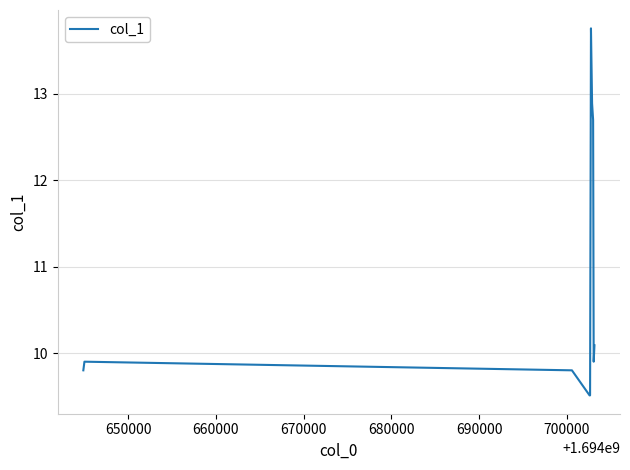

Is this an area chart (filled region under the line)?

No